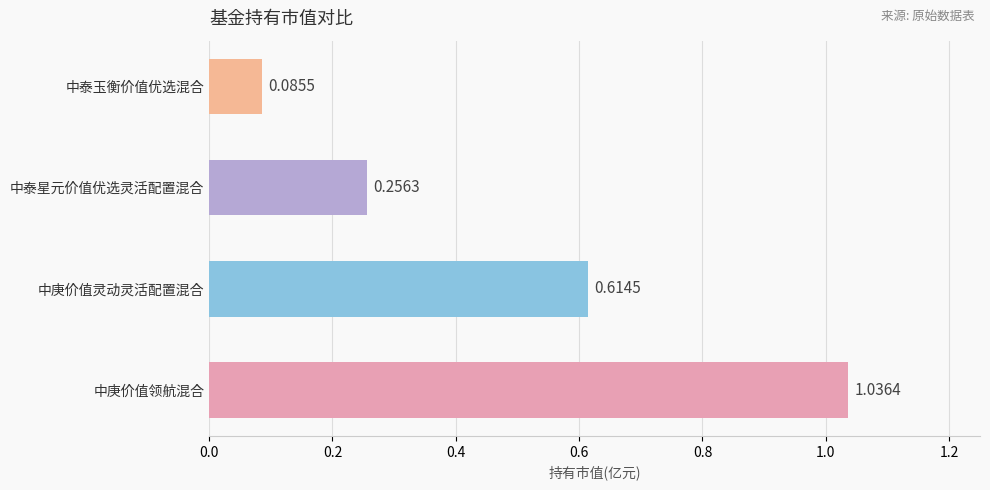

What is the average value?

0.5